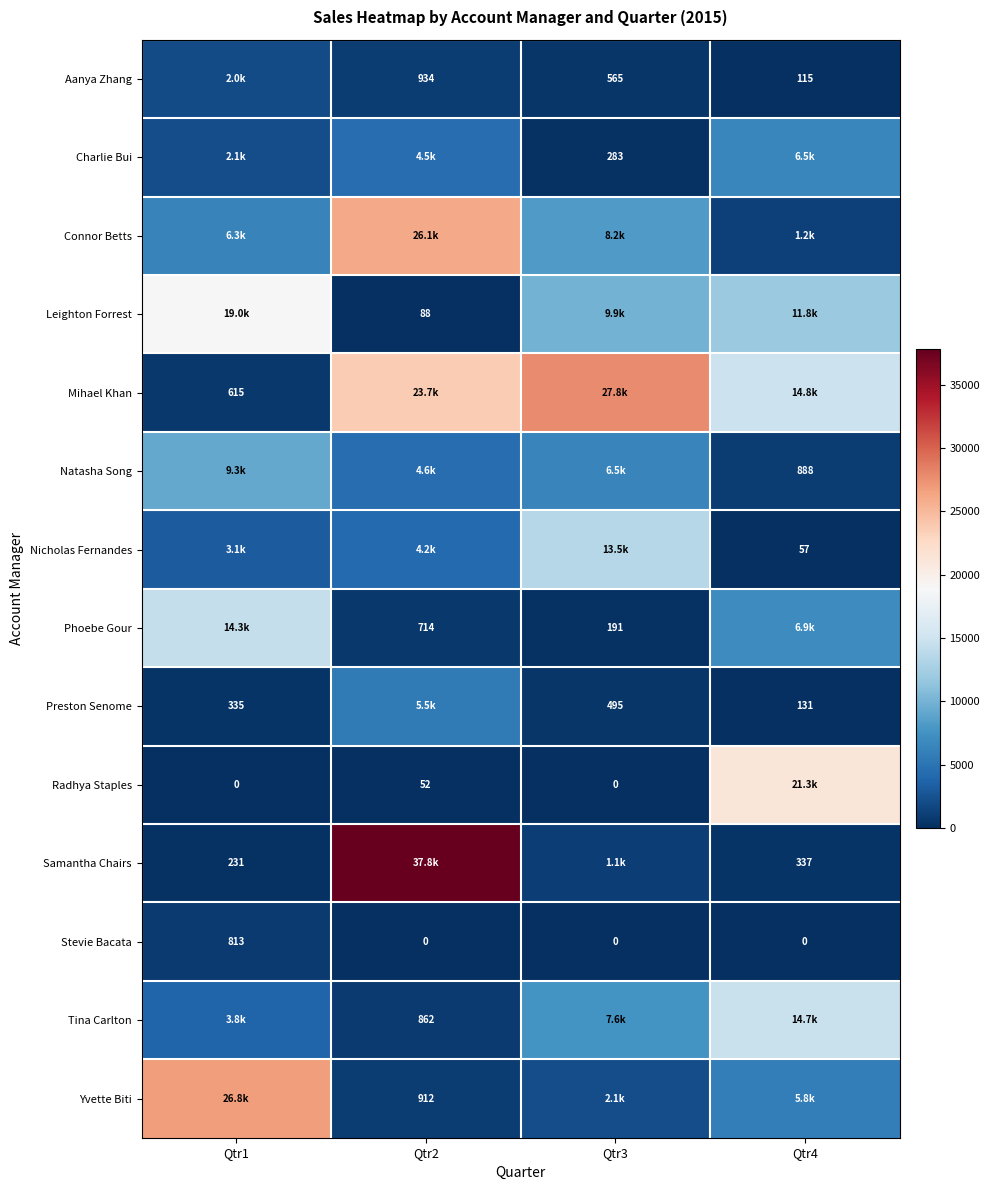

Is it true that Radhya Staples equals 0.0 at Qtr3?

True